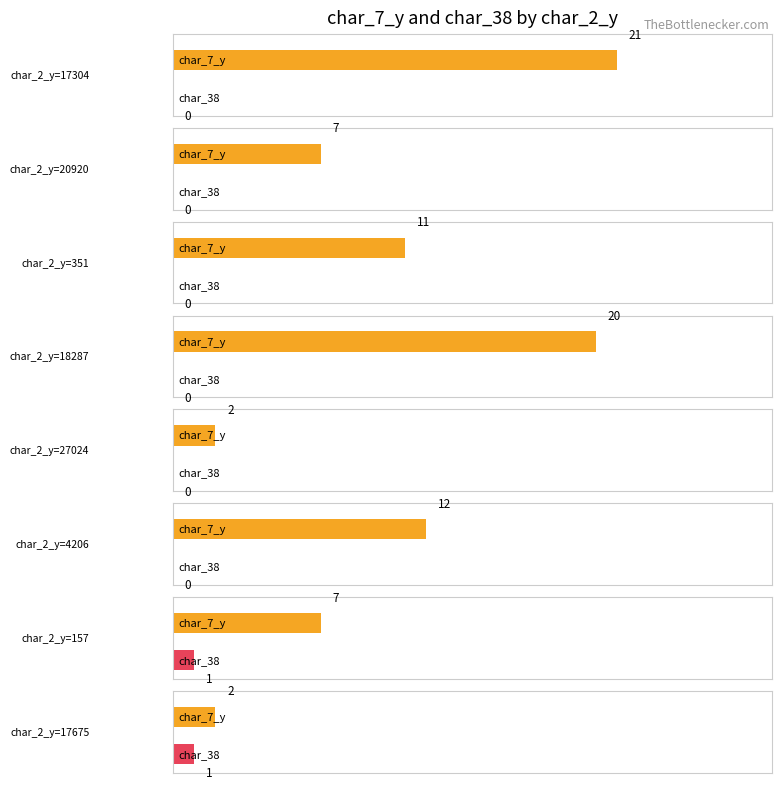

Which series has the largest range (max minus min)?

char_7_y